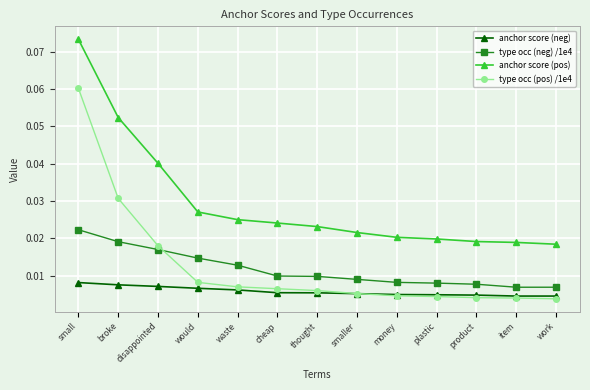

Count the anchor score (neg) values in the range 0 to 1.

13